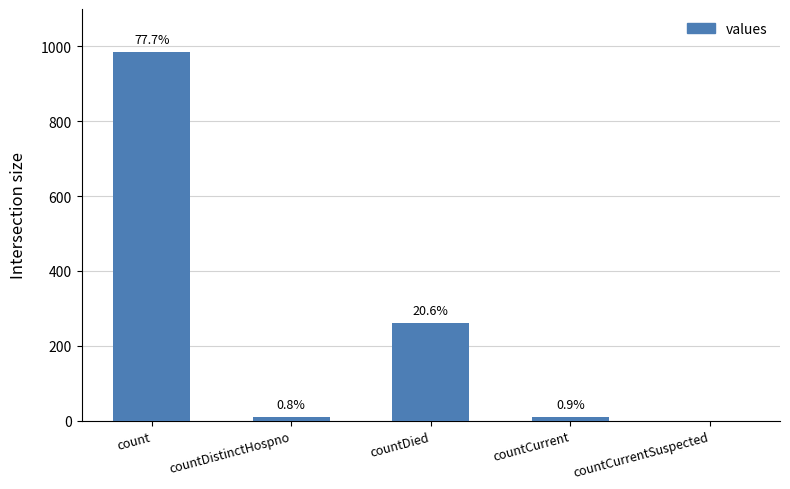

Between countCurrent and countDistinctHospno, which is larger?

countCurrent